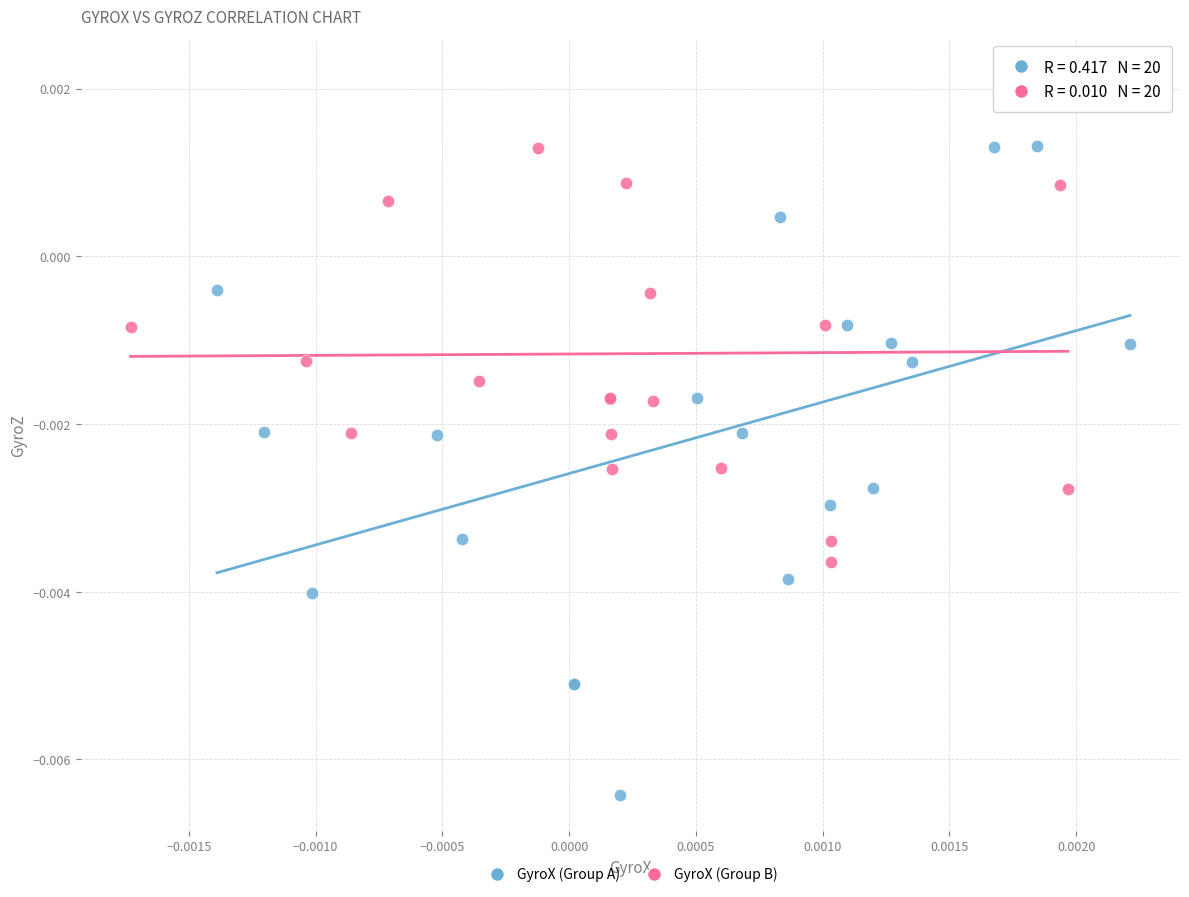

Which series contains the highest Y value?

GyroX (Group B)